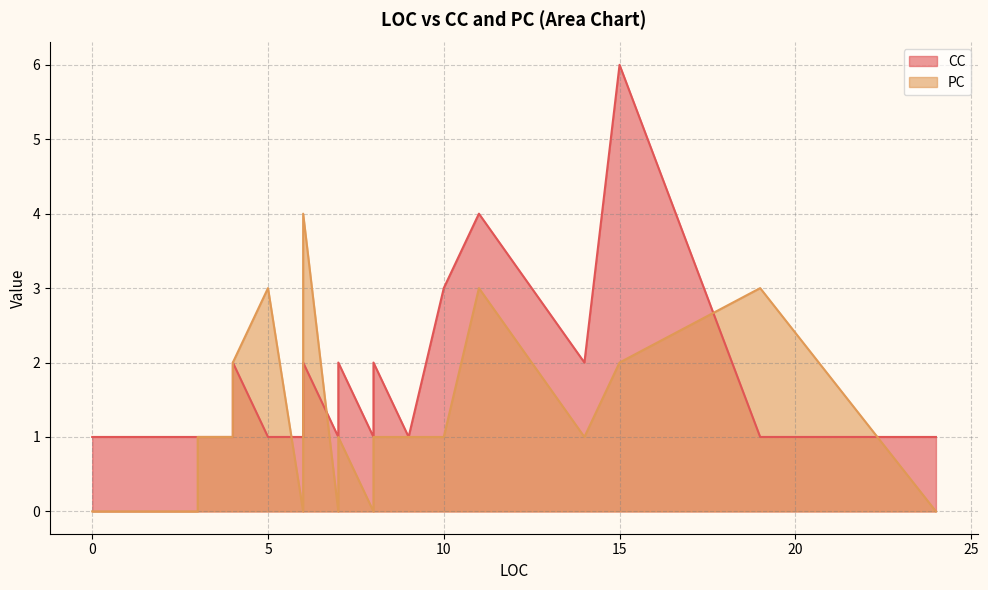

Between 5 and 3, which is larger?

5